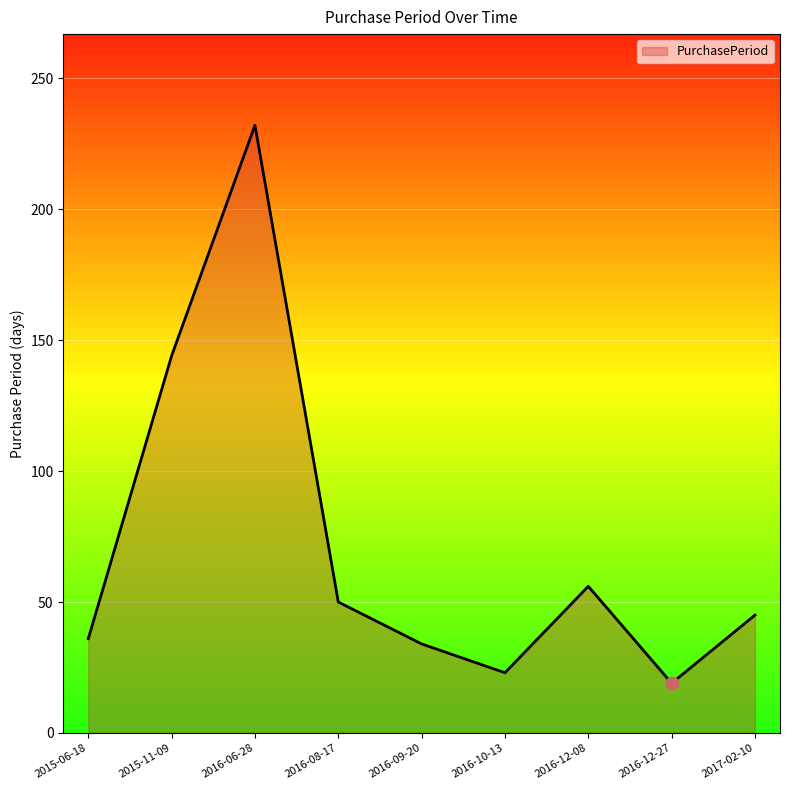

Which has a higher value, 2015-11-09 or 2016-06-28?

2016-06-28